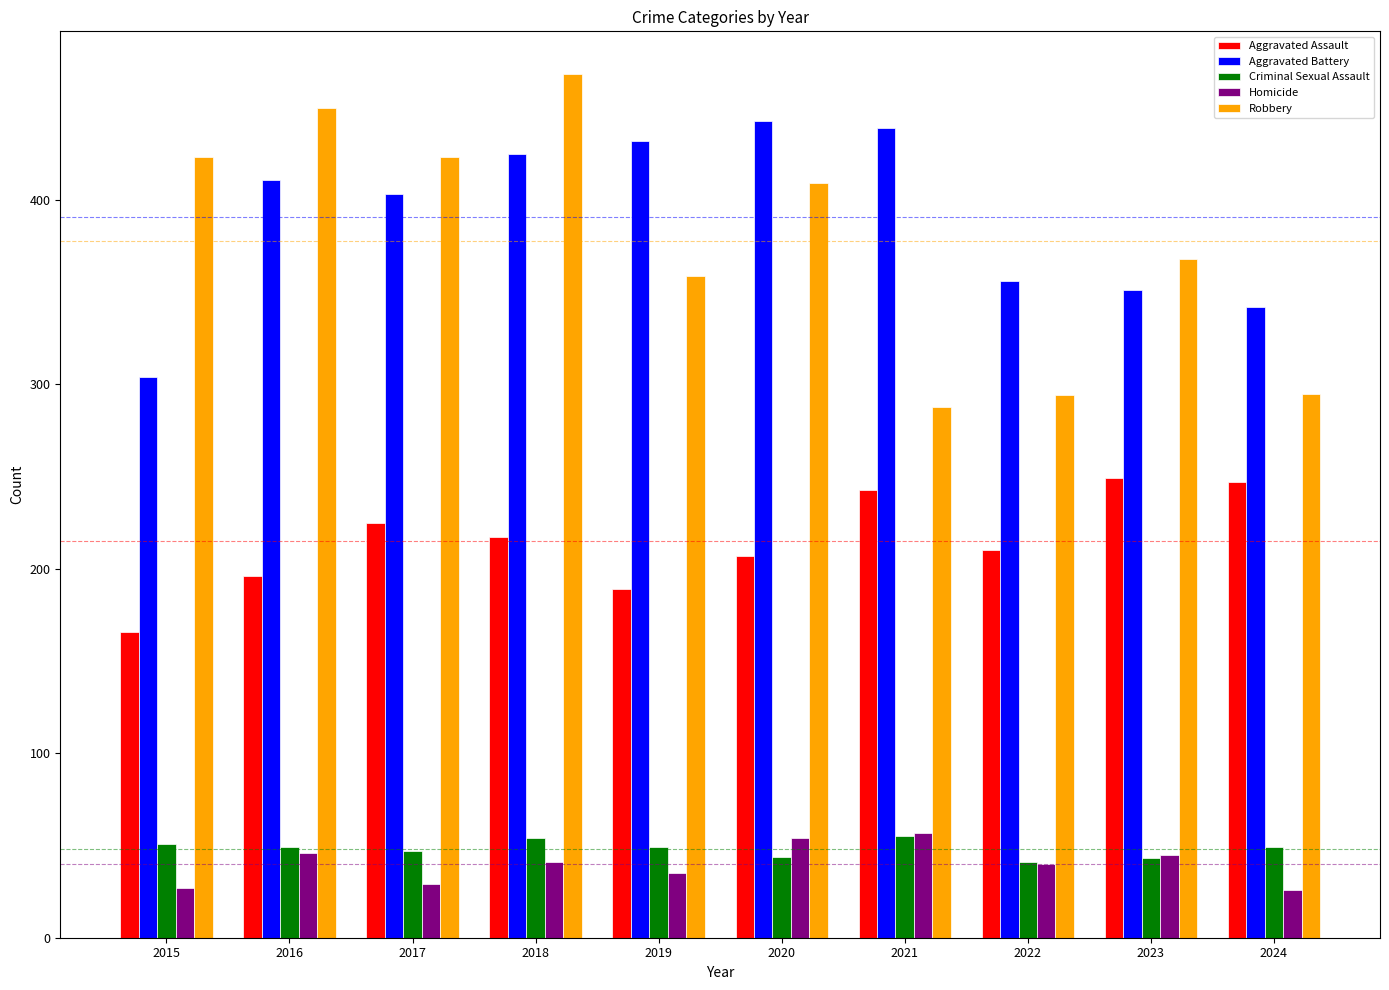

Is it true that Criminal Sexual Assault equals 49 at 2016?

True